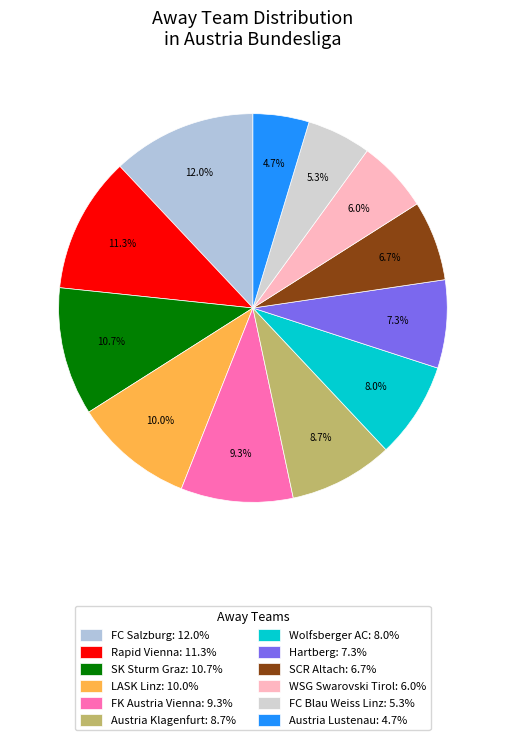

Count the number of slices in the pie.

12